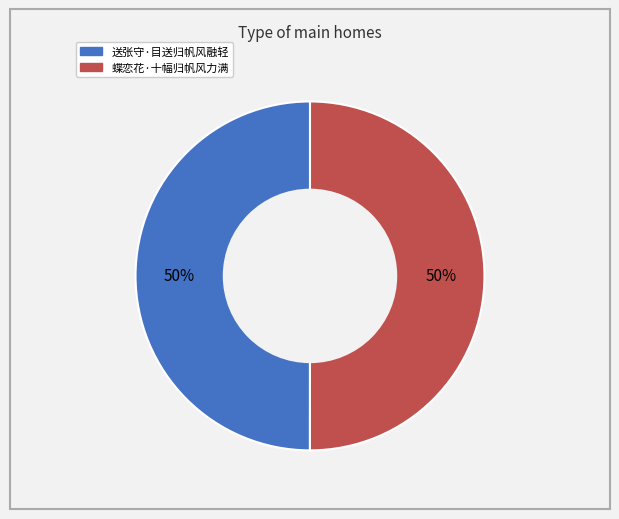

Approximately how many times larger is the value at 蝶恋花·十幅归帆风力满 compared to 送张守·目送归帆风融轻?

1.0